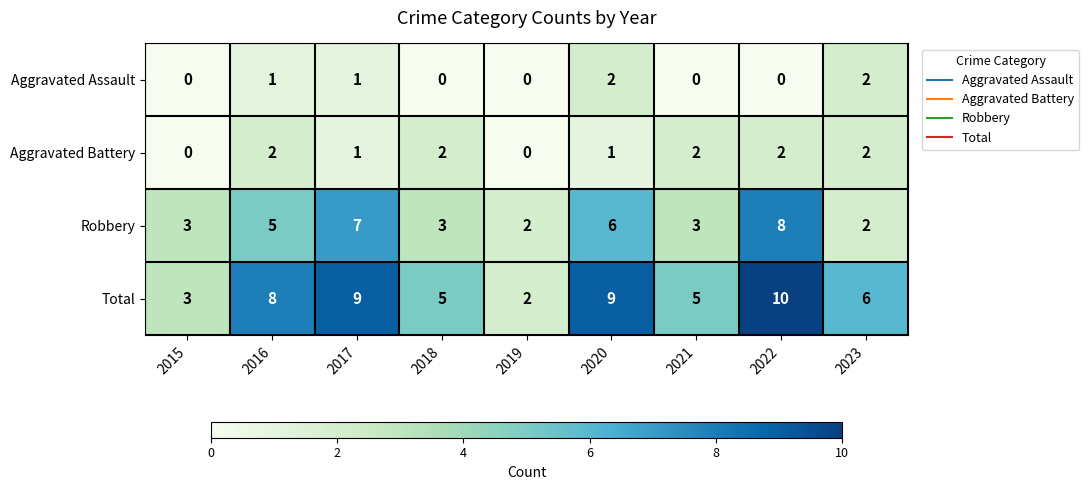

Which series has the widest spread of values?

Total